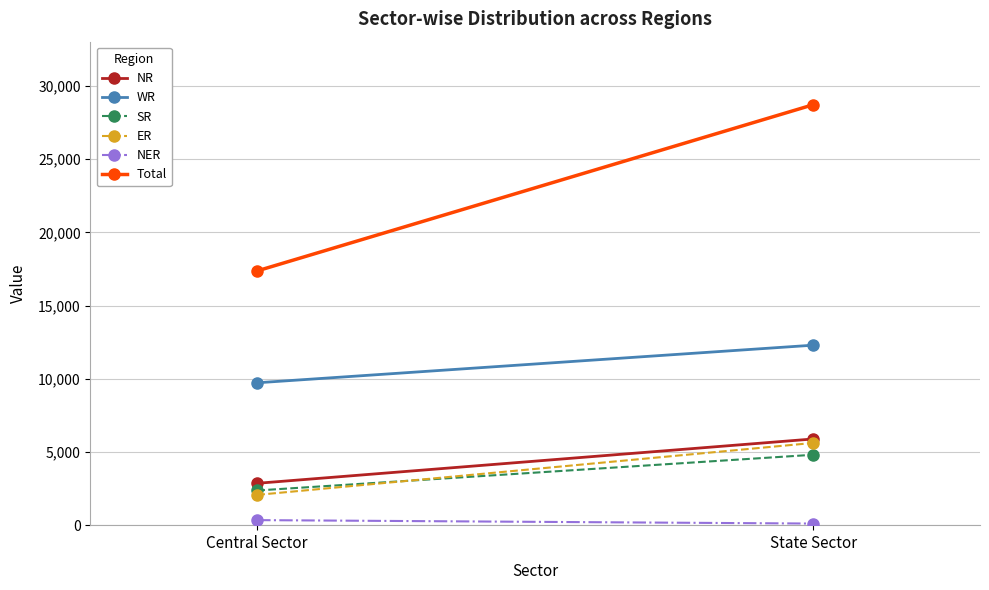

What are all the series names shown in the legend?

NR, WR, SR, ER, NER, Total